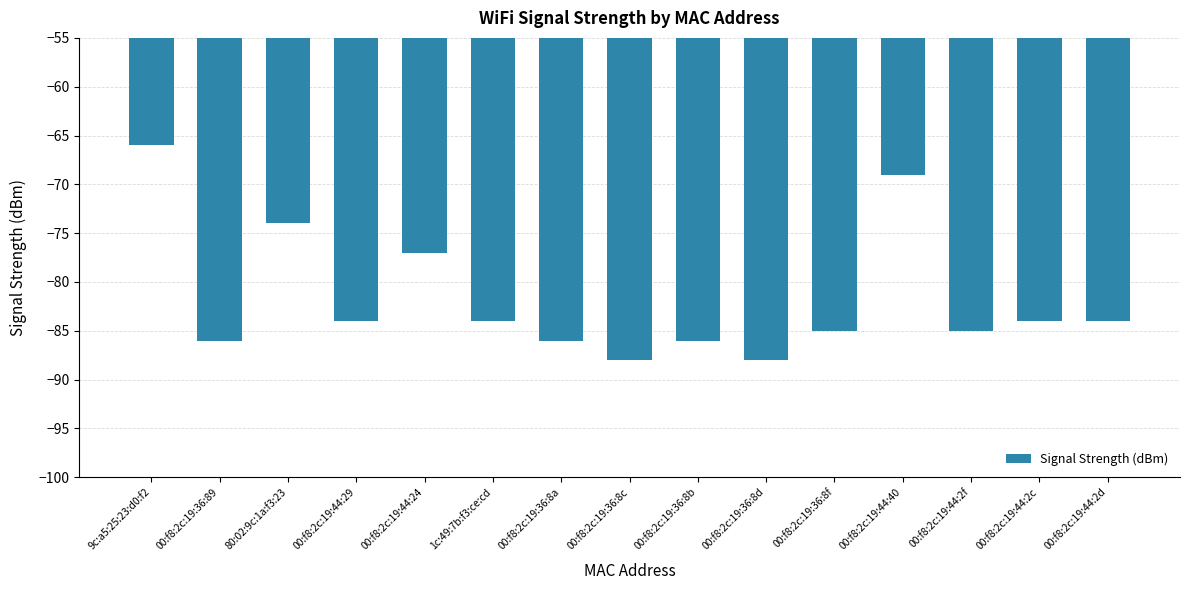

What is the label of the 1st bar from the right?

00:f8:2c:19:44:2d